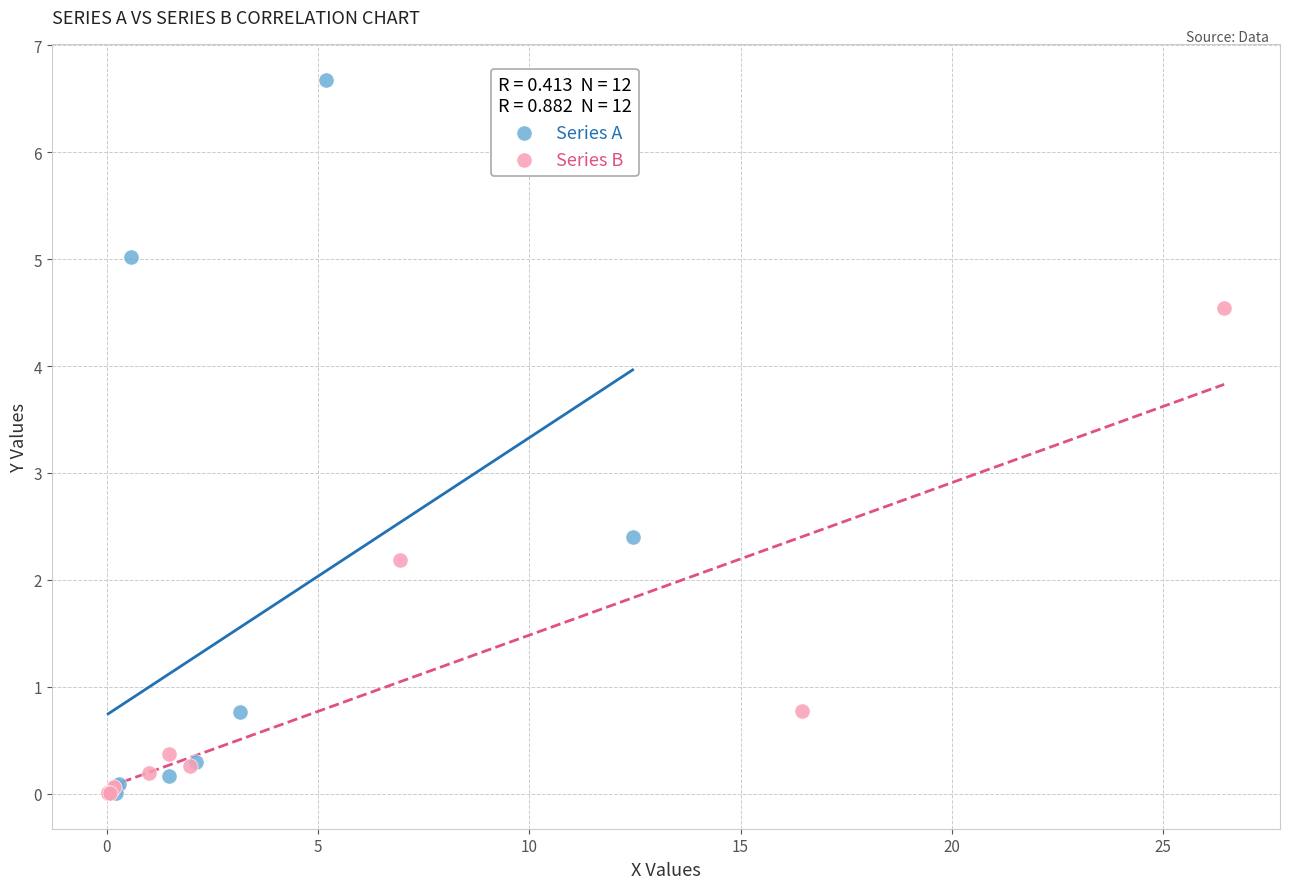

Which series has the largest Y range (max minus min)?

Series A